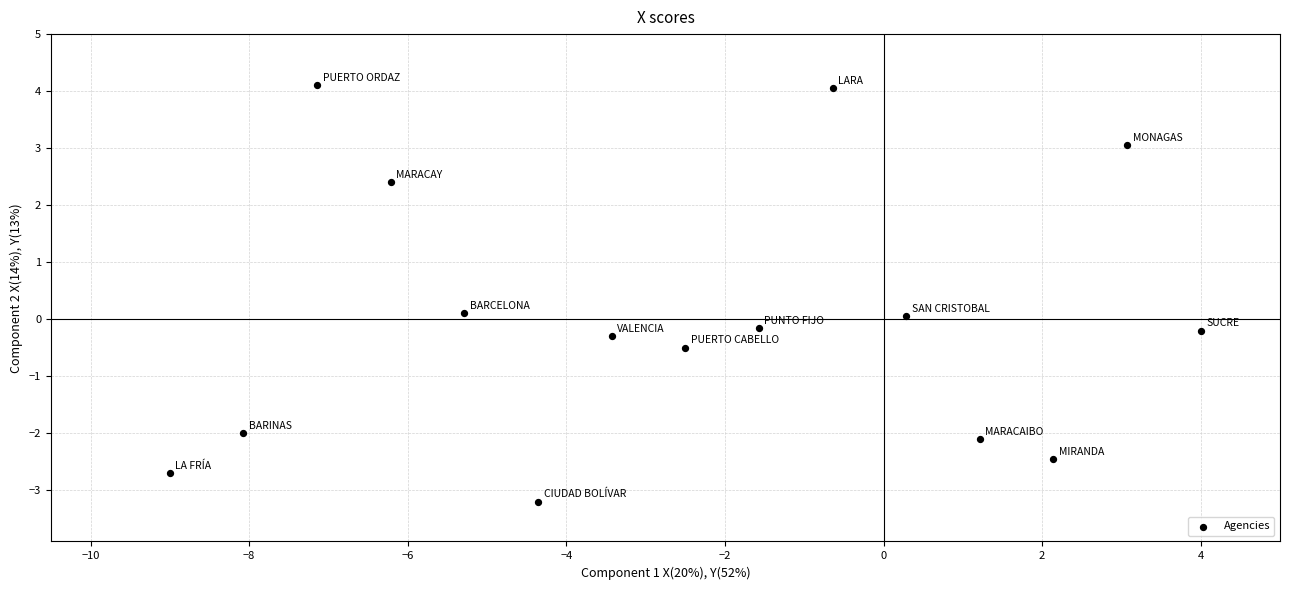

What is the range of Y values (max minus min)?

7.3